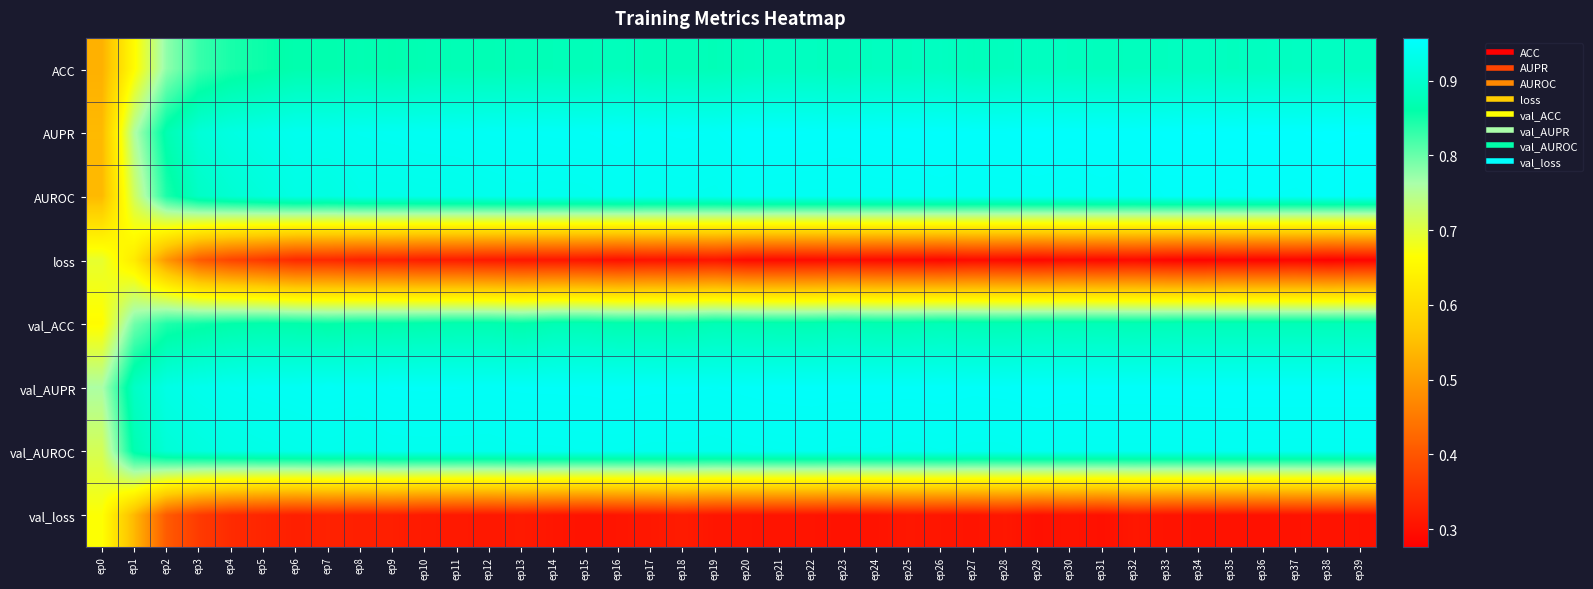

What is the difference between the highest and lowest values at ep22?

0.7